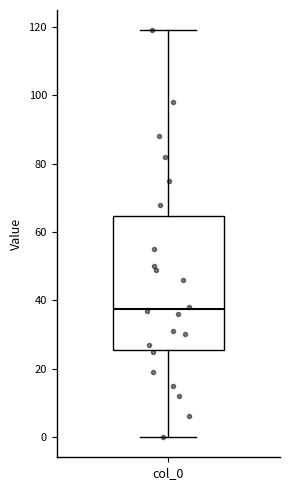

Read this box plot against the y-axis: the position of the median line, the range covered by the box, and the ends of both whiskers. The values are not printed on the chart, so give them approximately, as read against the axis.

median 38, box 26 to 64, whiskers 0 to 120